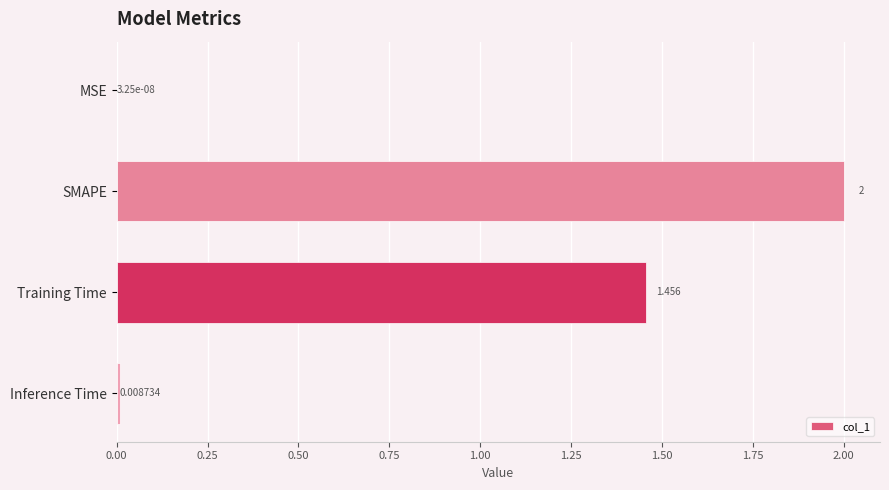

Which label corresponds to the largest value in the chart?

SMAPE